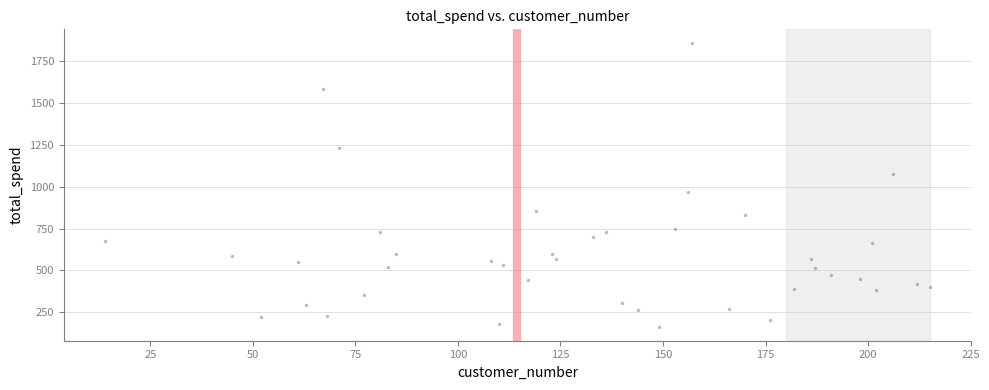

What Y value in the scatter plot is closest to 1011?

967.8